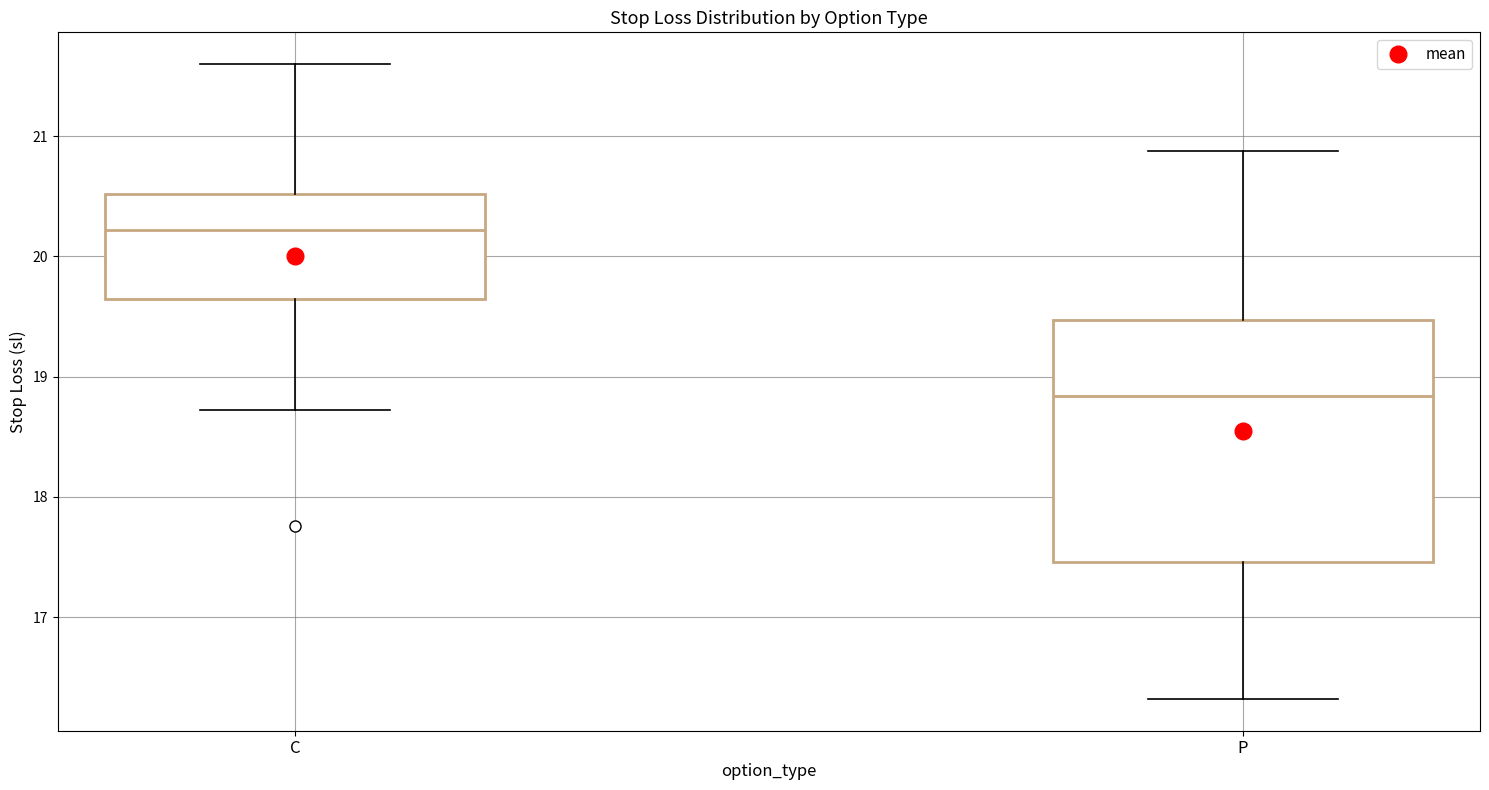

Which box is the tallest, from its lower edge to its upper edge?

P